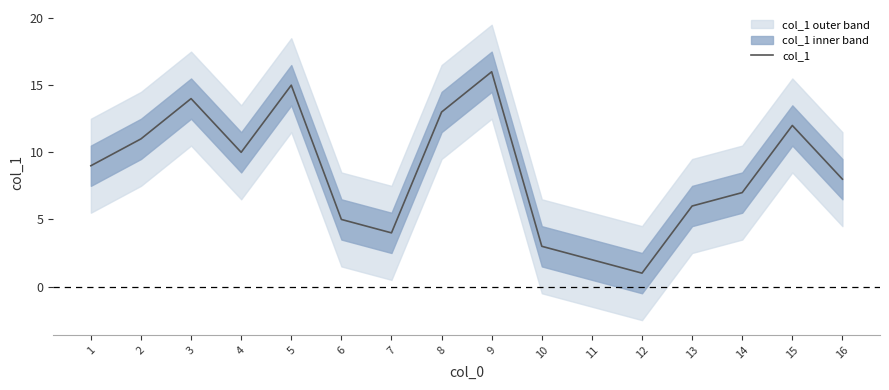

Where does the data first go above 9?

2